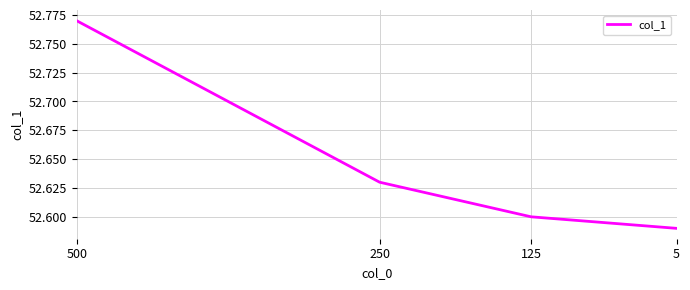

What is the value of the 4th point from the left?

52.6